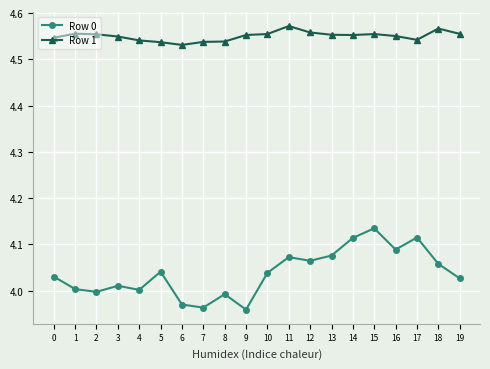

Rank the series at 19 from lowest to highest value.

Row 0, Row 1